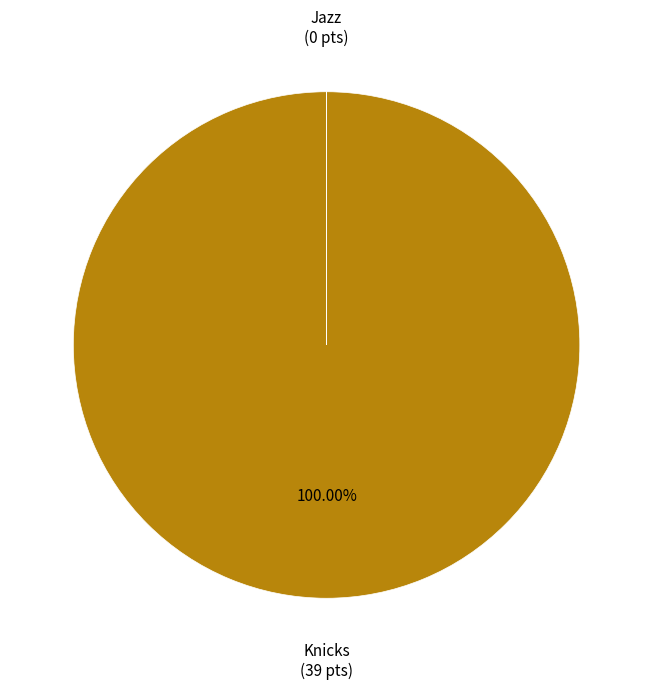

Is there any slice that represents more than half of the pie?

Yes